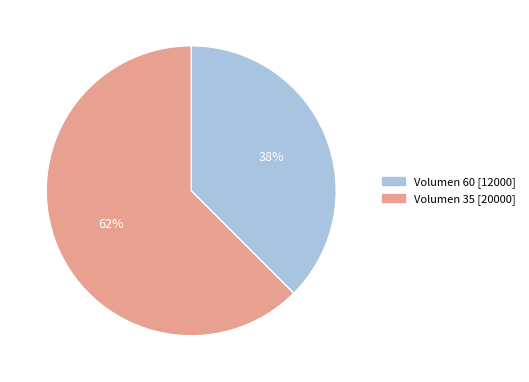

Does Volumen 60 account for over 50% of the chart?

No